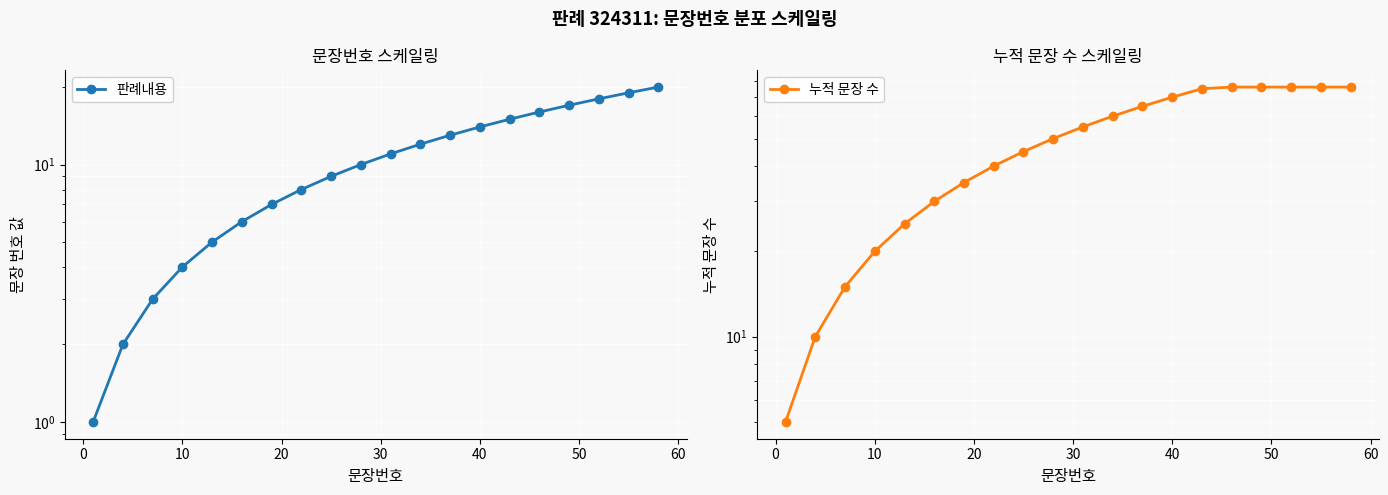

At how many categories does at least one series exceed 22?

16